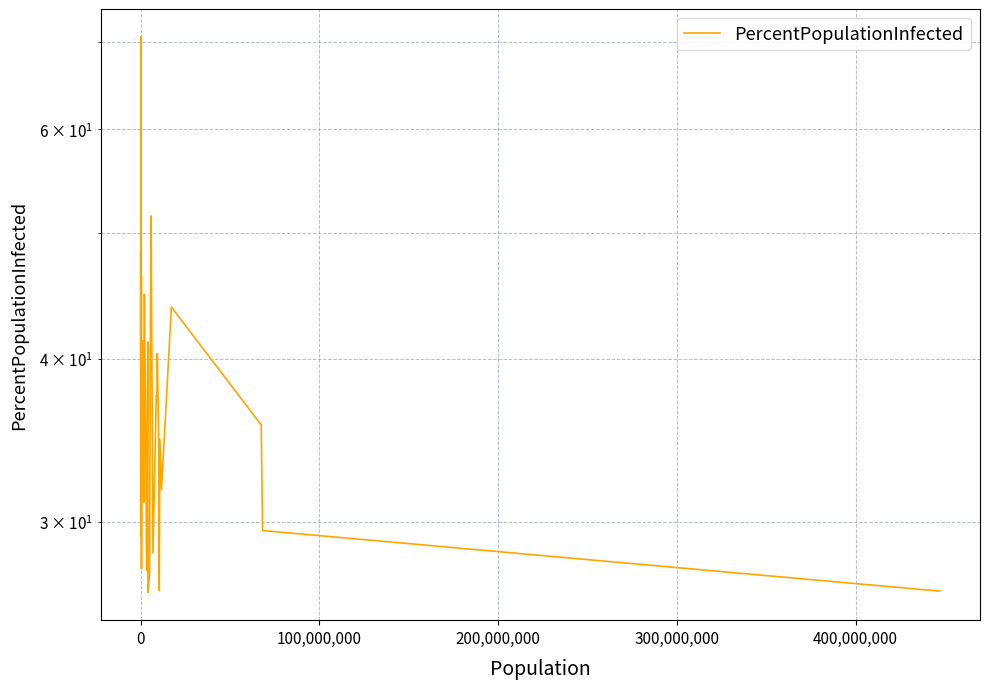

The chart shows a value of 57.1 at 19. True or false?

False